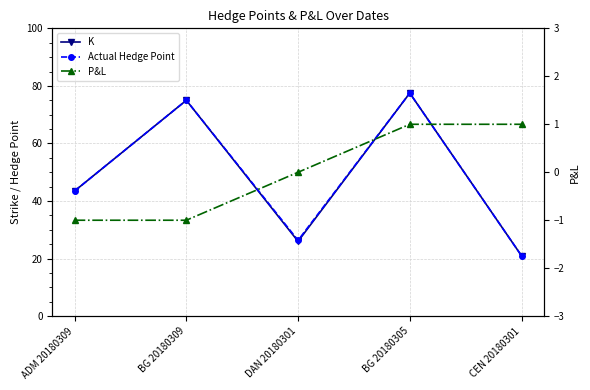

What is the difference between the highest and lowest values at BG 20180309?

76.0